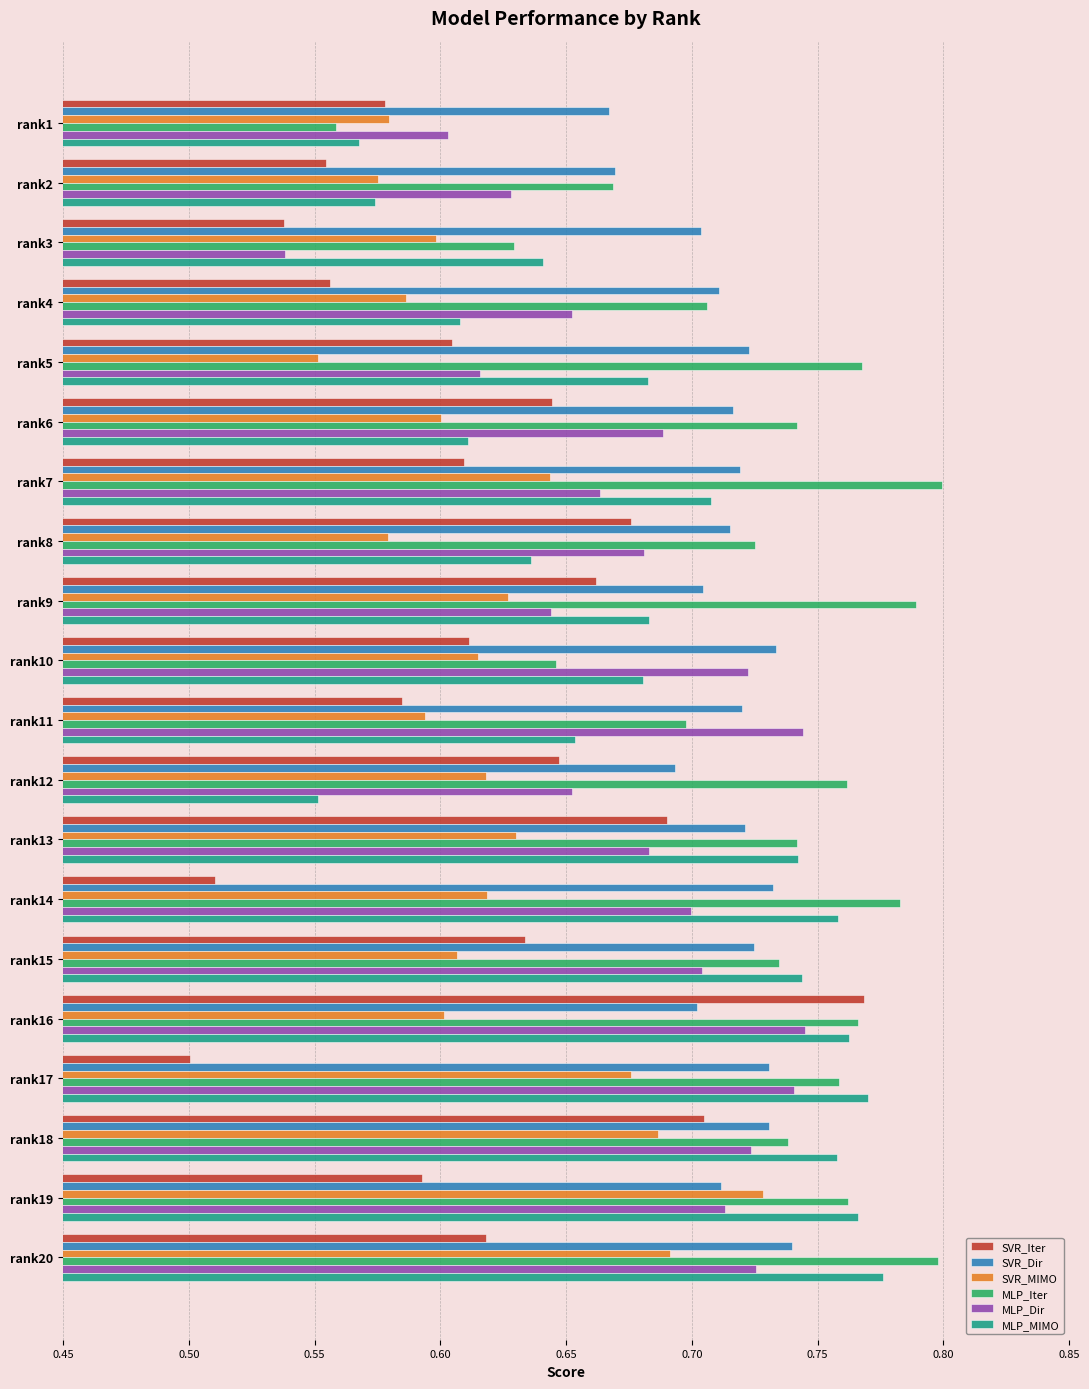

What is the sum of the MLP_Dir values at rank14 and rank12?

1.4